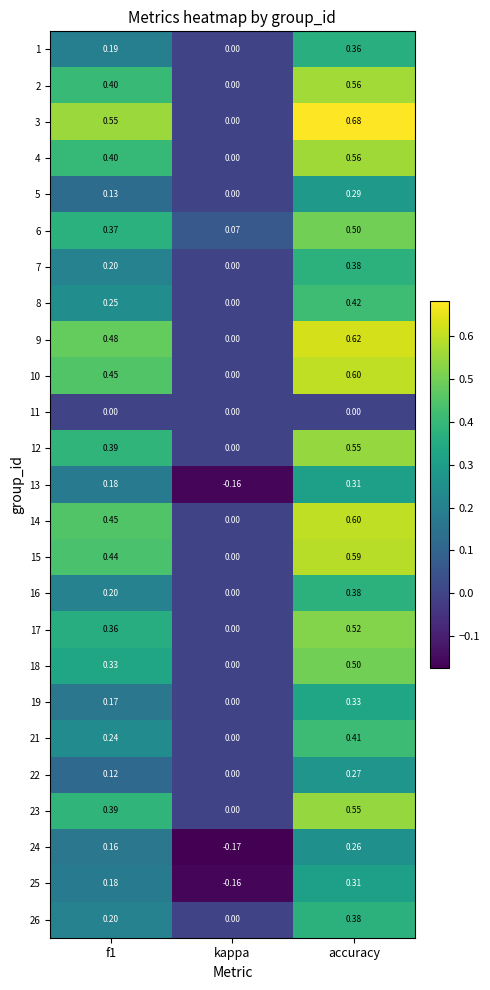

Is the value of 12 at accuracy greater than the value of 16 at kappa?

Yes